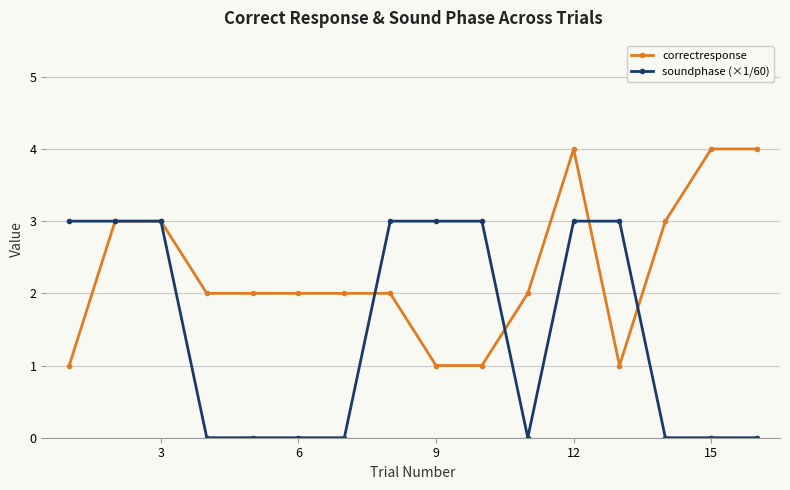

Rank the series by their maximum value, from lowest to highest.

soundphase (×1/60), correctresponse